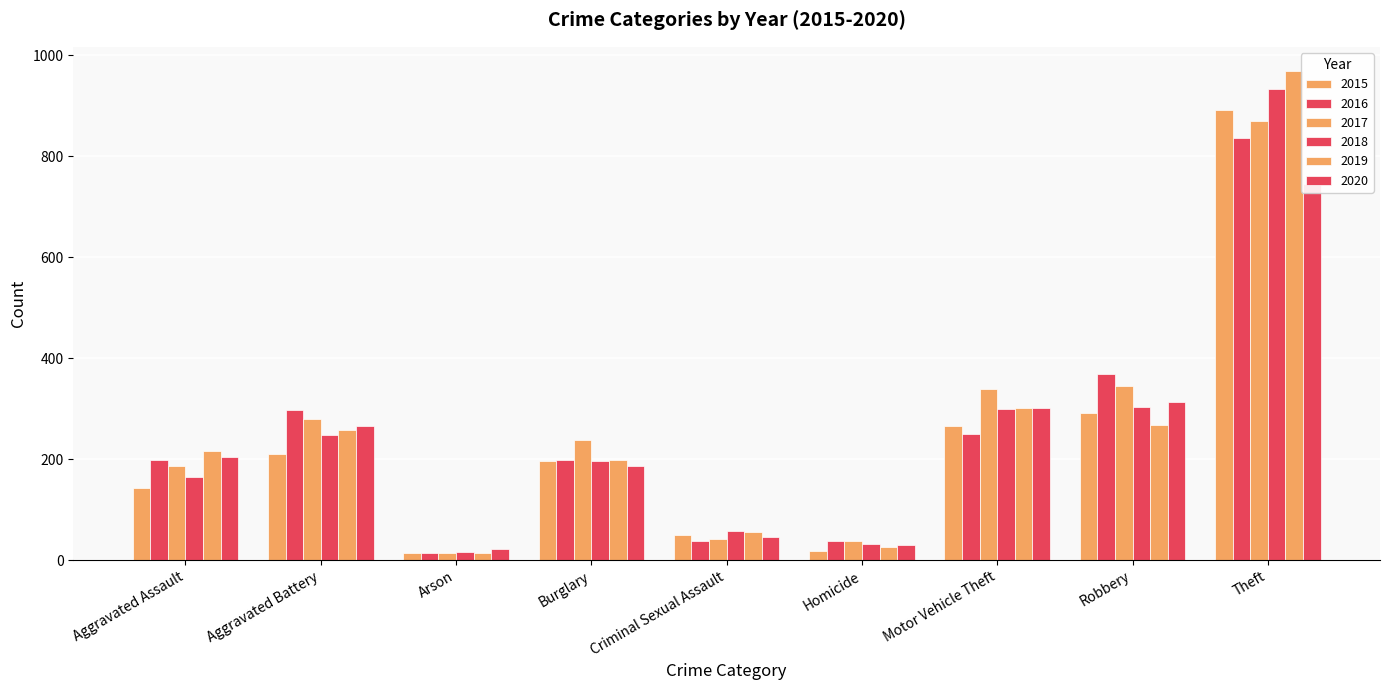

Reading left to right, list all the values displayed in this chart.

2015: 143	210	15	197	50	18	266	292	892
2016: 199	298	15	198	38	38	250	369	836
2017: 187	279	15	237	41	37	339	344	869
2018: 165	248	16	197	57	32	299	304	933
2019: 216	257	14	198	55	26	301	268	968
2020: 204	266	22	187	46	31	301	313	745